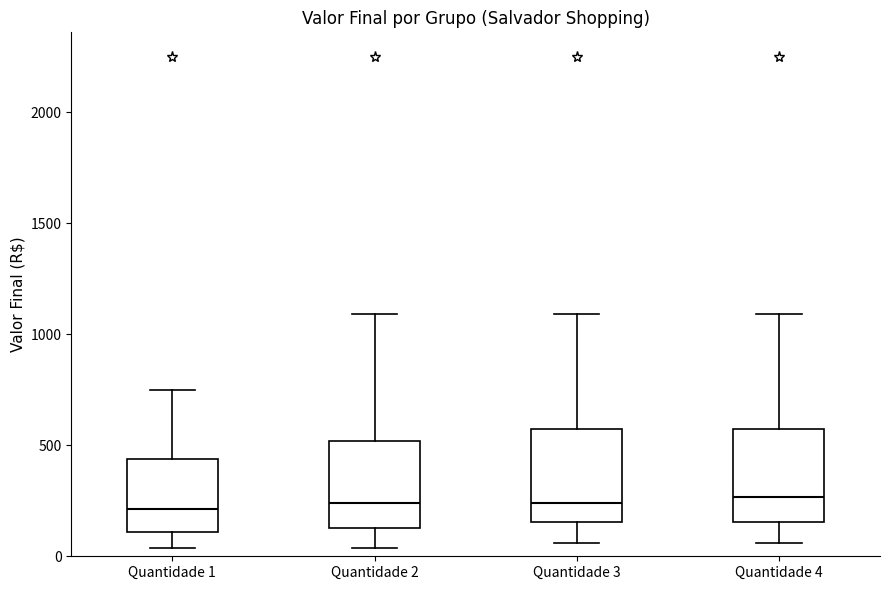

Reading left to right, transcribe this box plot: for each box, give where its median line is, the range the box spans, and where its two whiskers end, as read against the y-axis. The values are not printed on the chart, so give them approximately, as read against the axis.

Quantidade 1: median 200, box 100 to 450, whiskers 50 to 750
Quantidade 2: median 250, box 150 to 500, whiskers 50 to 1100
Quantidade 3: median 250, box 150 to 550, whiskers 50 to 1100
Quantidade 4: median 250, box 150 to 550, whiskers 50 to 1100